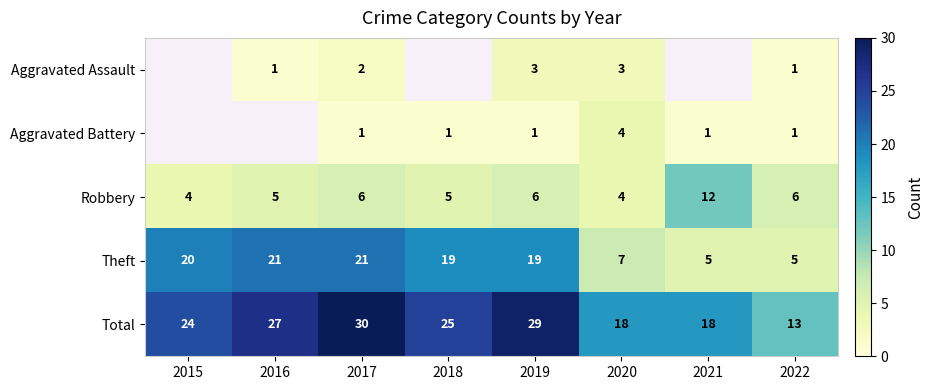

Count the number of categories in the chart.

8